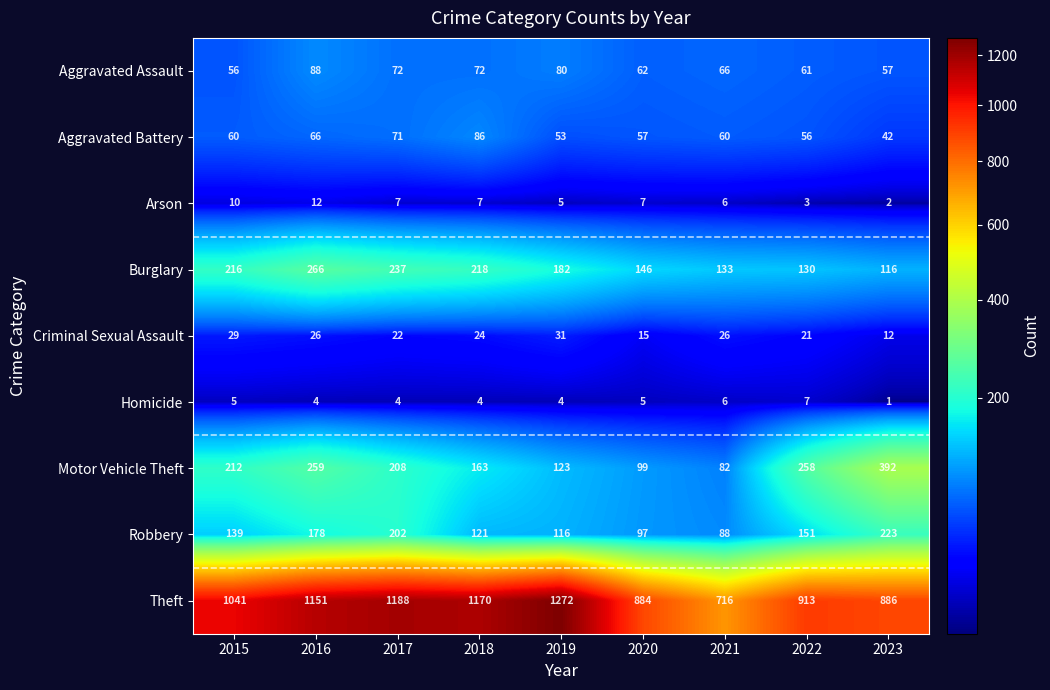

Which series has the largest total across all categories?

Theft